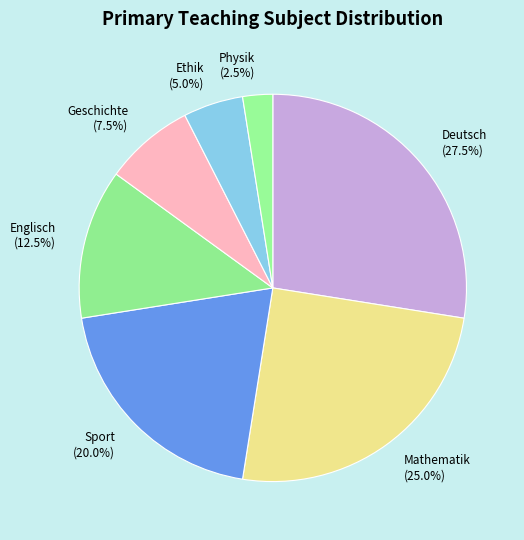

Between Physik and Geschichte, which is larger?

Geschichte